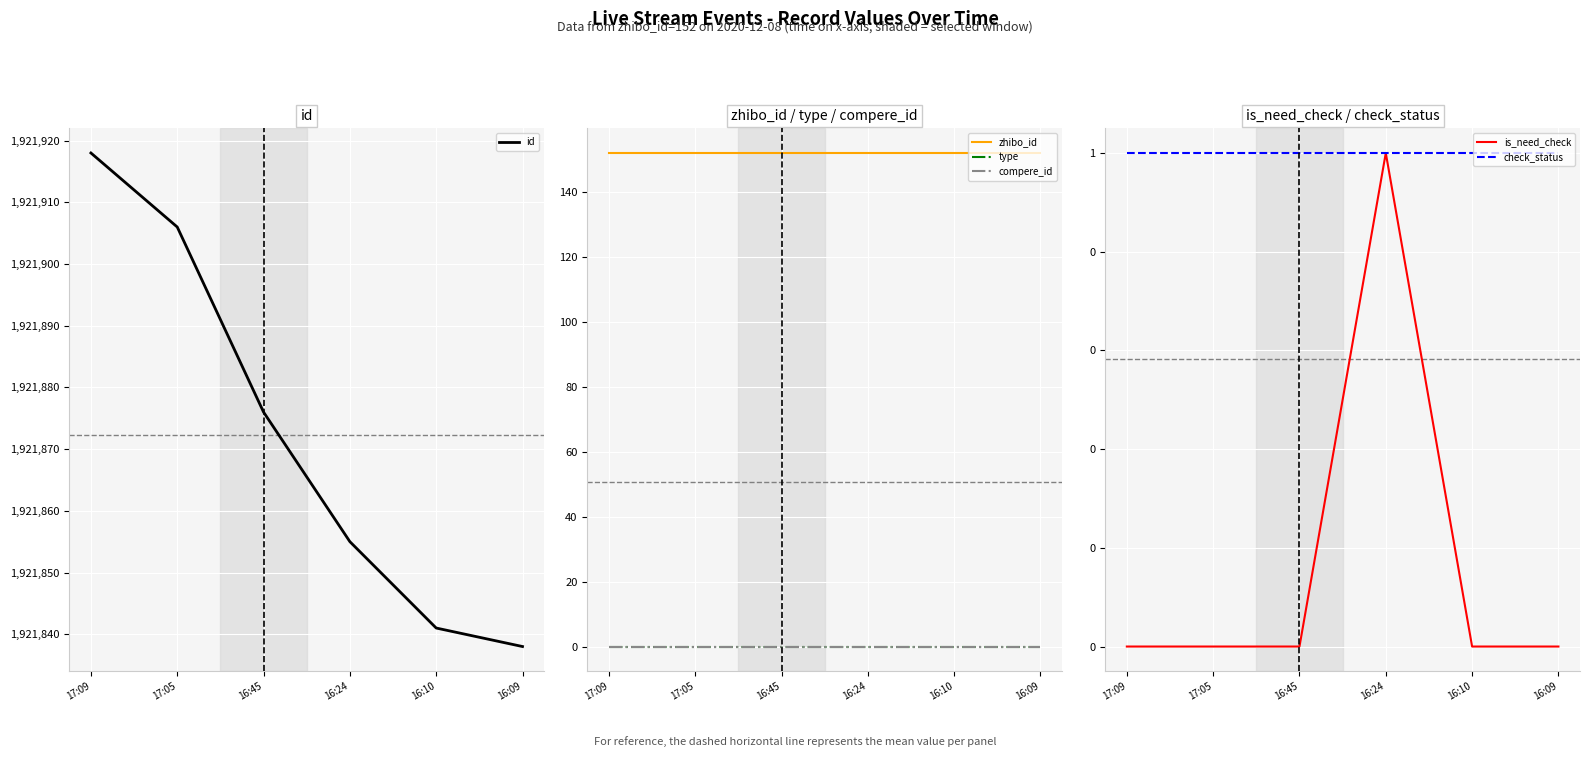

Is it true that zhibo_id equals 152 at 17:05?

True